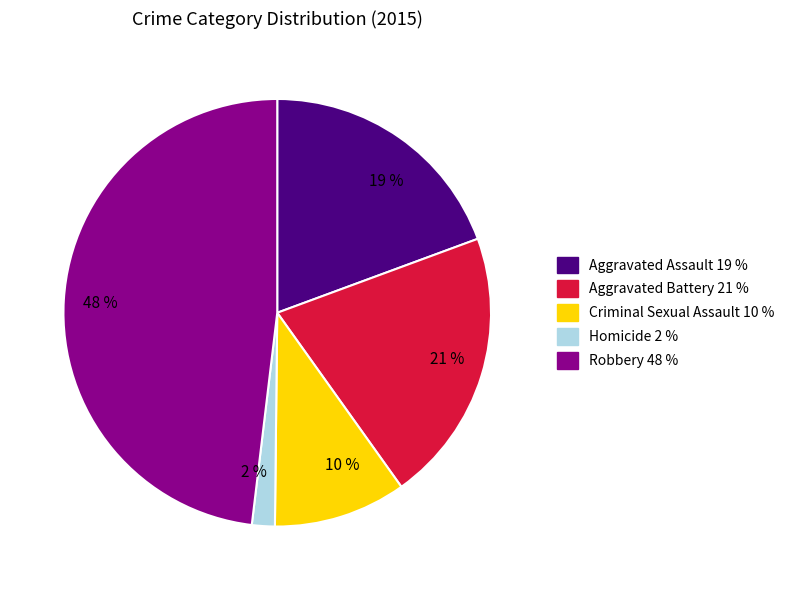

To the nearest percent, what is the difference between the largest and smallest slice percentages?

46%